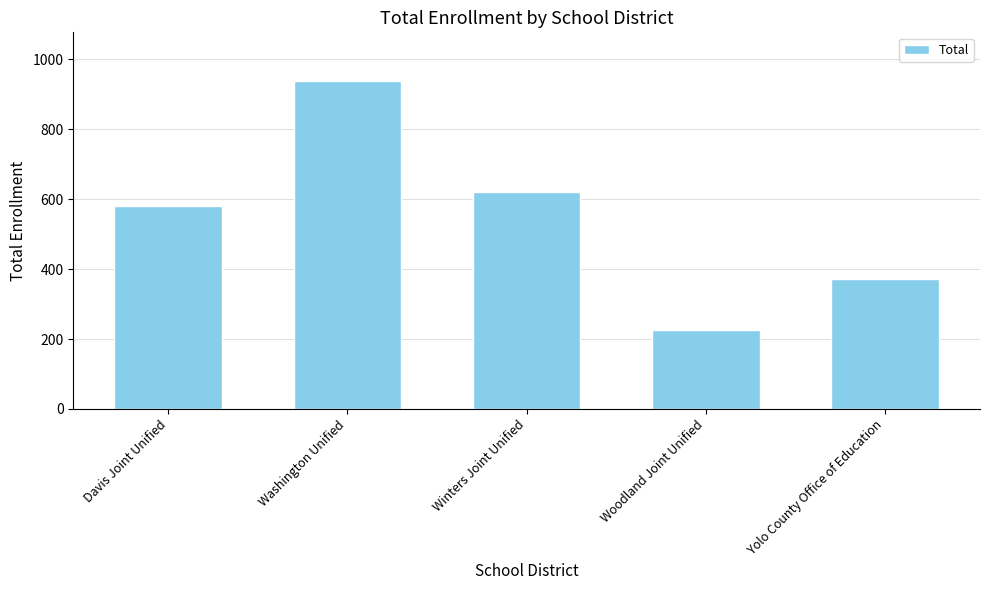

Reading left to right, list all the values displayed in this chart.

580	937	620	225	372